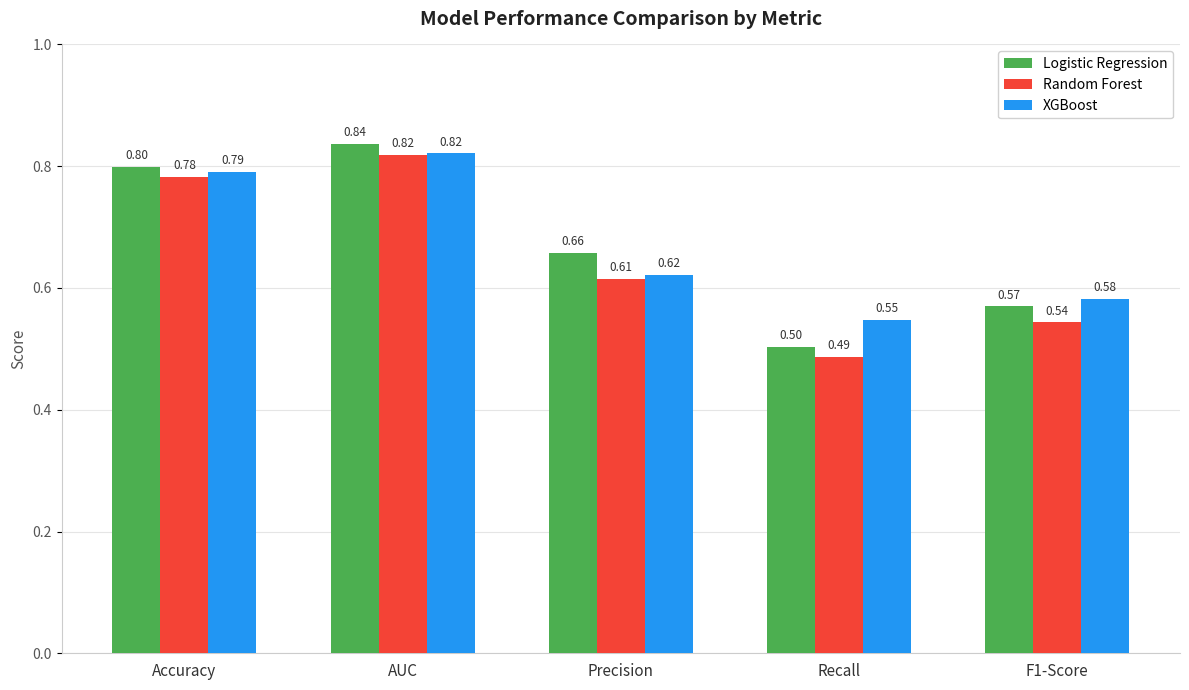

What is the label of the 3rd bar from the left?

Precision